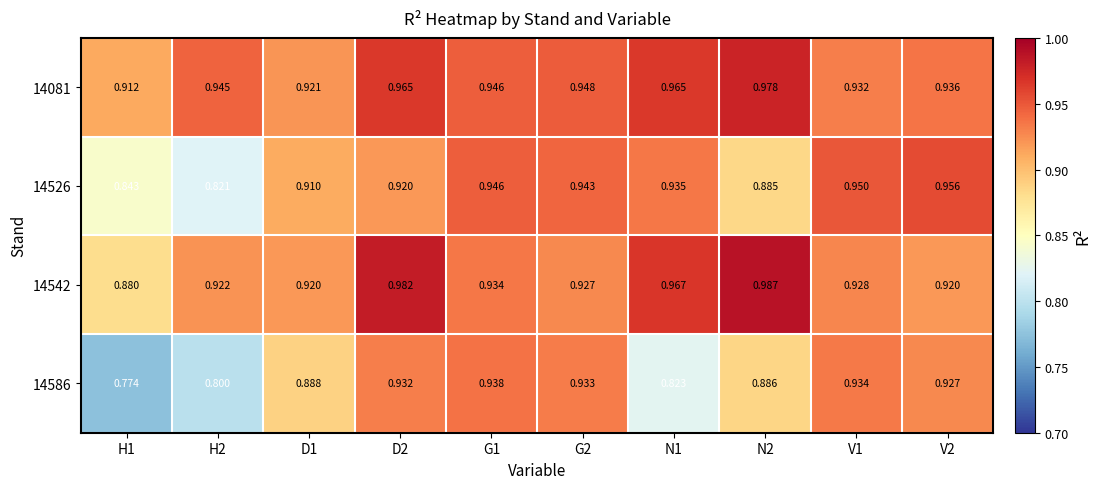

Is the value of 14542 at G1 greater than the value of 14526 at G2?

No